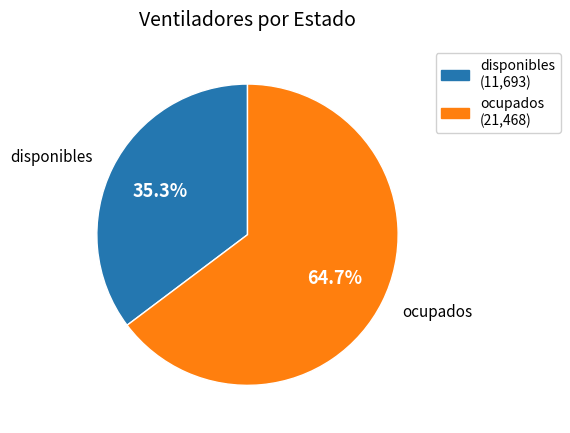

Which category has the smallest portion of the pie?

disponibles